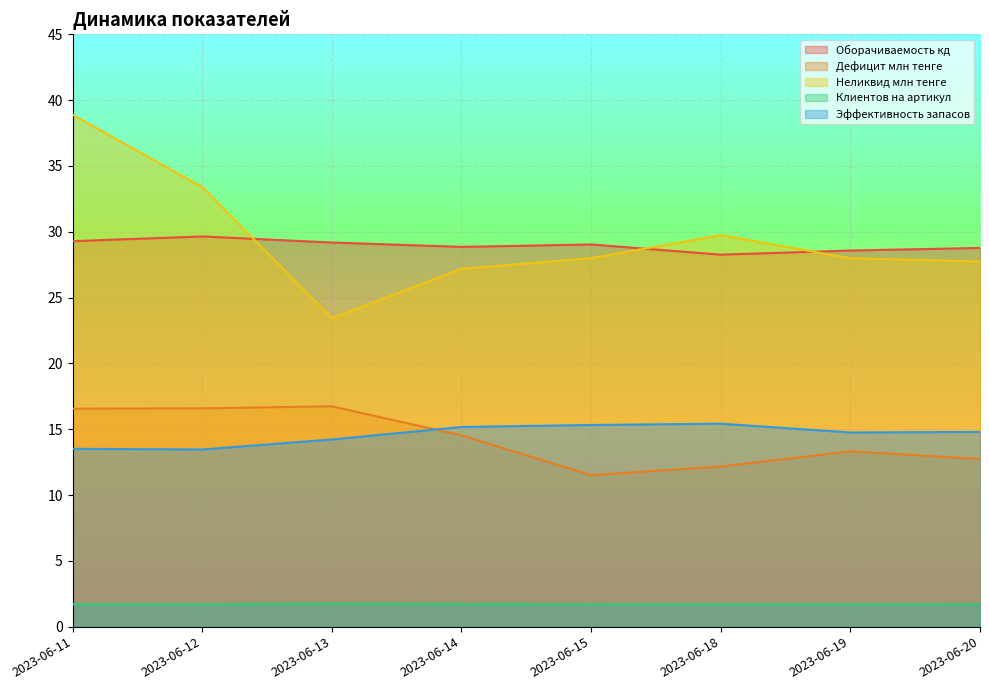

Reading left to right, transcribe all the data shown in this chart.

Оборачиваемость кд: 2023-06-11=29.3	2023-06-12=29.6	2023-06-13=29.2	2023-06-14=28.9	2023-06-15=29.0	2023-06-18=28.3	2023-06-19=28.6	2023-06-20=28.8
Дефицит млн тенге: 2023-06-11=16.6	2023-06-12=16.6	2023-06-13=16.7	2023-06-14=14.5	2023-06-15=11.5	2023-06-18=12.2	2023-06-19=13.3	2023-06-20=12.7
Неликвид млн тенге: 2023-06-11=38.9	2023-06-12=33.4	2023-06-13=23.4	2023-06-14=27.2	2023-06-15=28.0	2023-06-18=29.7	2023-06-19=28.0	2023-06-20=27.7
Клиентов на артикул: 2023-06-11=1.7	2023-06-12=1.7	2023-06-13=1.7	2023-06-14=1.7	2023-06-15=1.7	2023-06-18=1.7	2023-06-19=1.7	2023-06-20=1.7
Эффективность запасов: 2023-06-11=13.5	2023-06-12=13.5	2023-06-13=14.2	2023-06-14=15.2	2023-06-15=15.3	2023-06-18=15.4	2023-06-19=14.8	2023-06-20=14.8